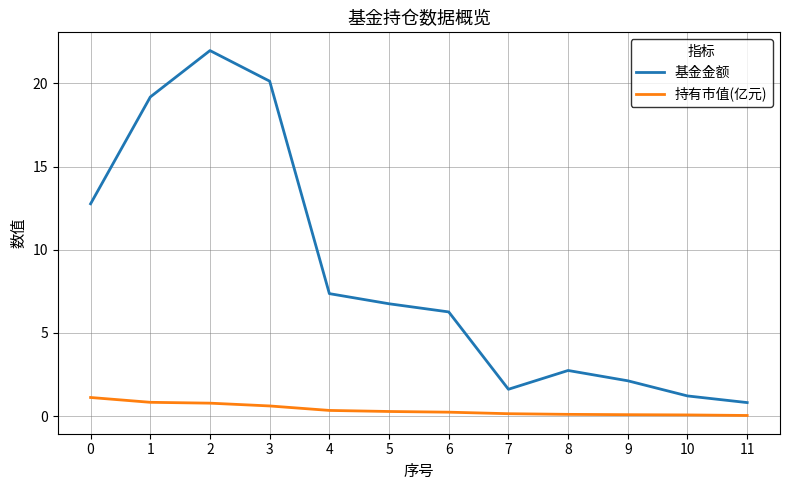

Between 8 and 10, which series saw the biggest shift?

基金金额